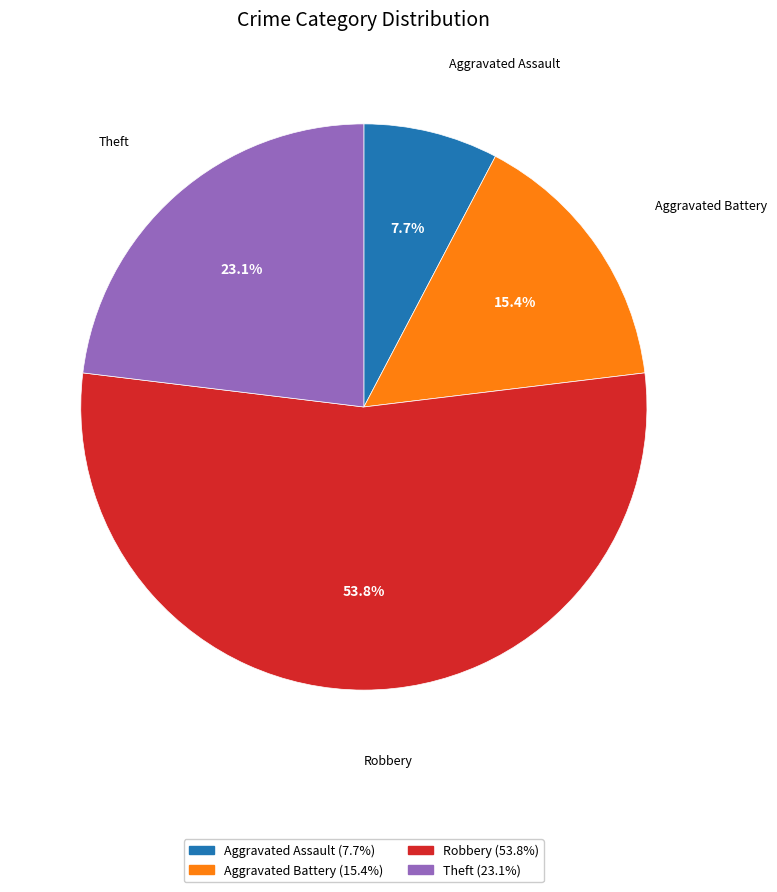

Does any single category account for the majority?

Yes